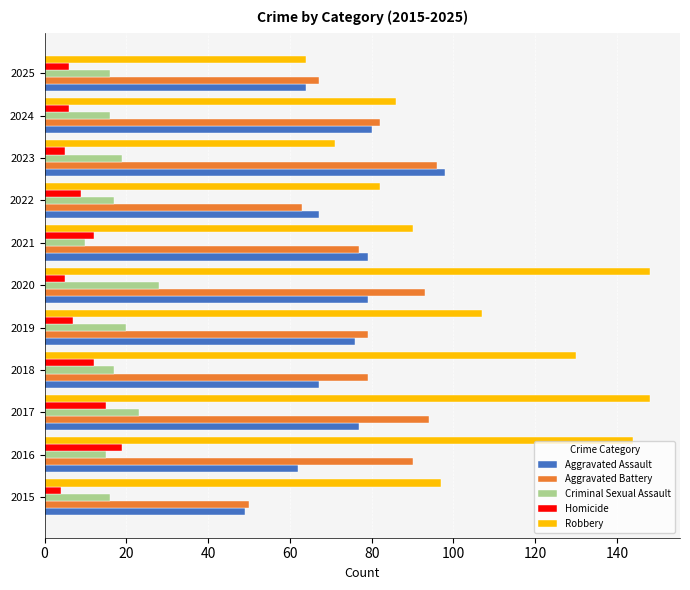

The Aggravated Assault series shows 123 at 2019. True or false?

False